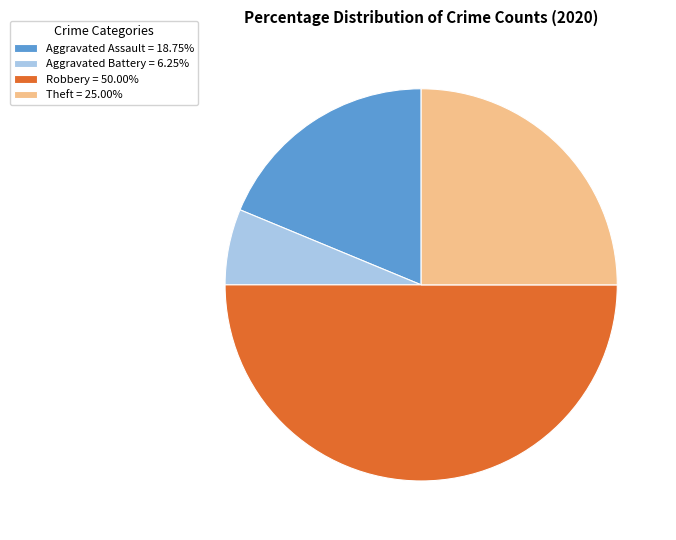

Is the sum of Aggravated Battery and Aggravated Assault greater than half?

No